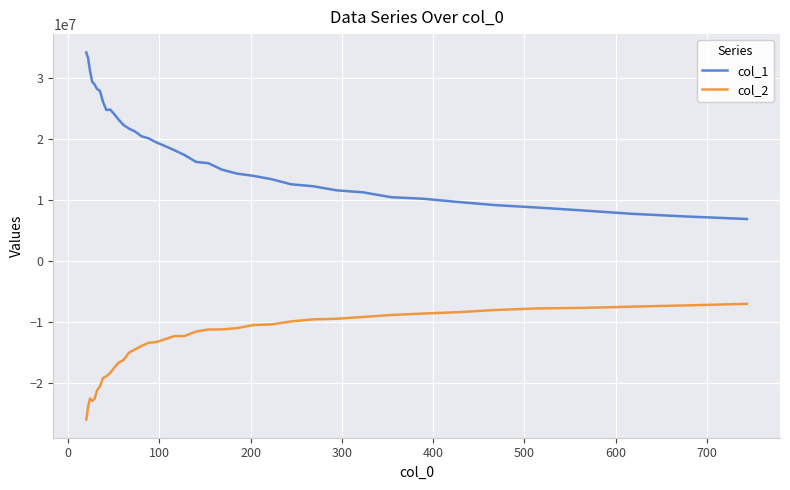

Does the chart display data point markers on the line(s)?

No